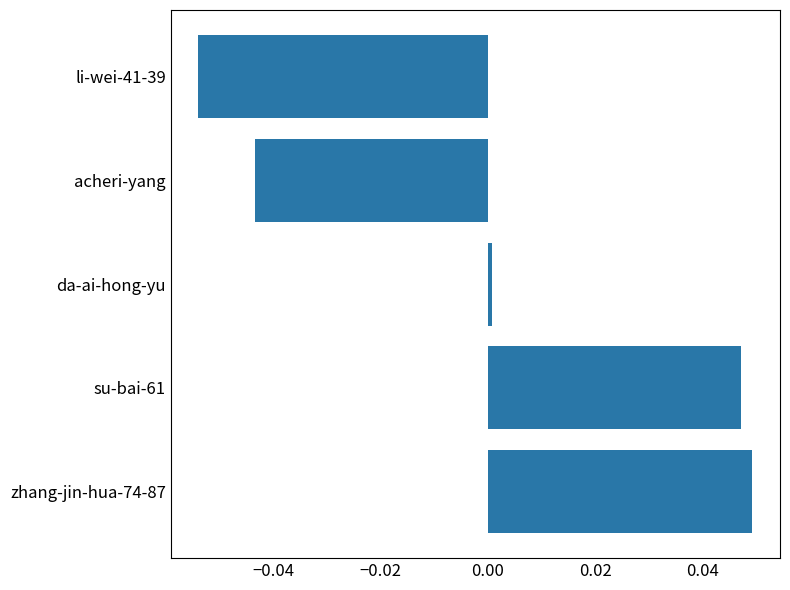

Is it true that the value at su-bai-61 is 0.1?

False